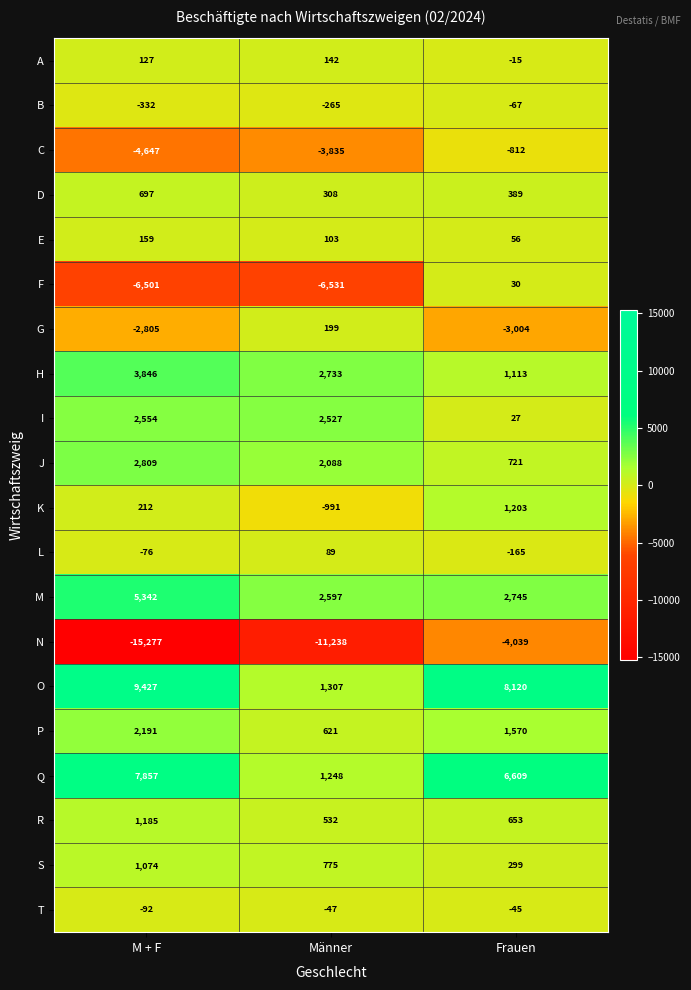

Is it true that J equals 2088 at Männer?

True